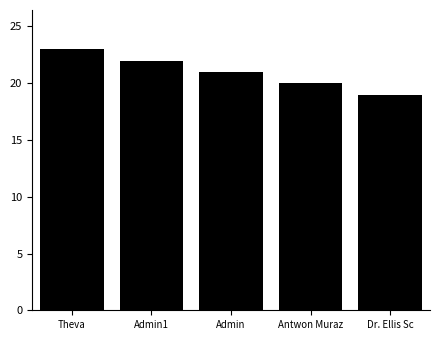

What is the value of the 1st bar from the left?

23